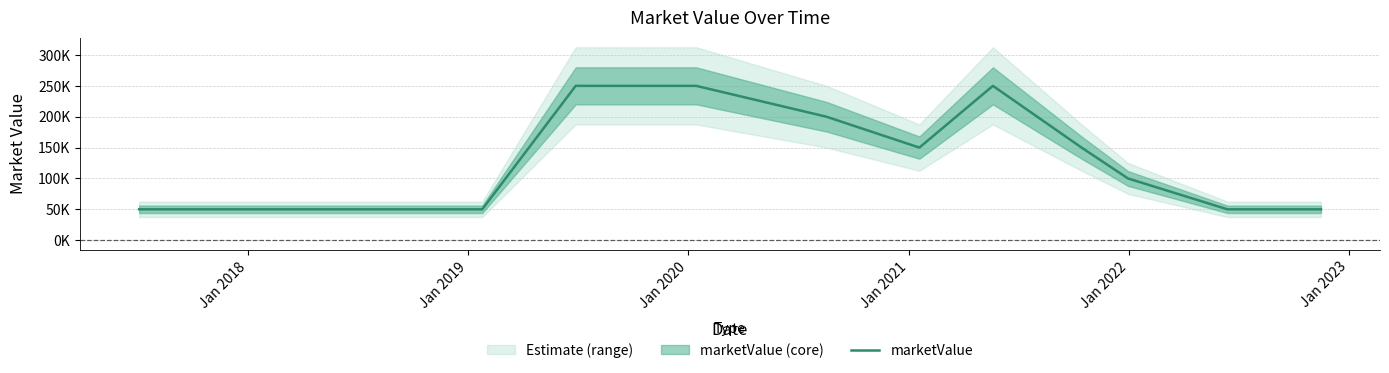

What is the smallest value displayed?

50000